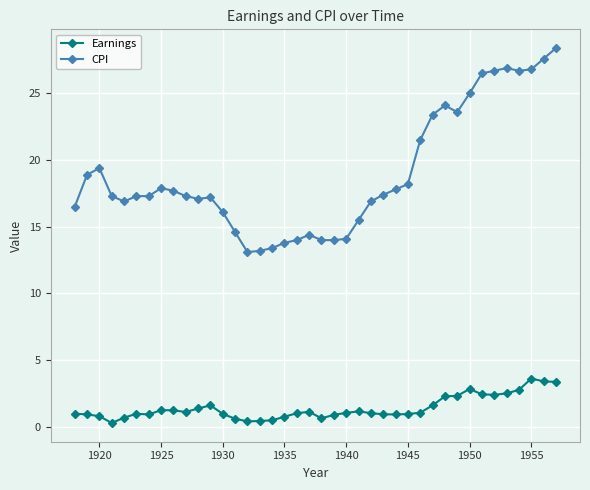

True or false: Earnings and CPI intersect in this chart.

False